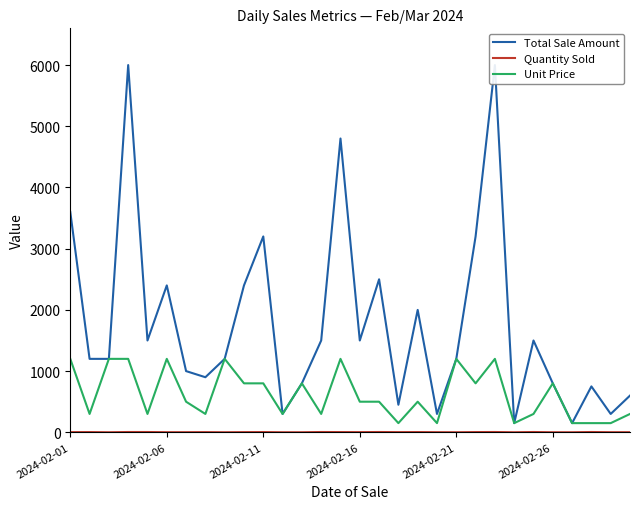

Is the value of Quantity Sold at 17 greater than the value of Total Sale Amount at 21?

No